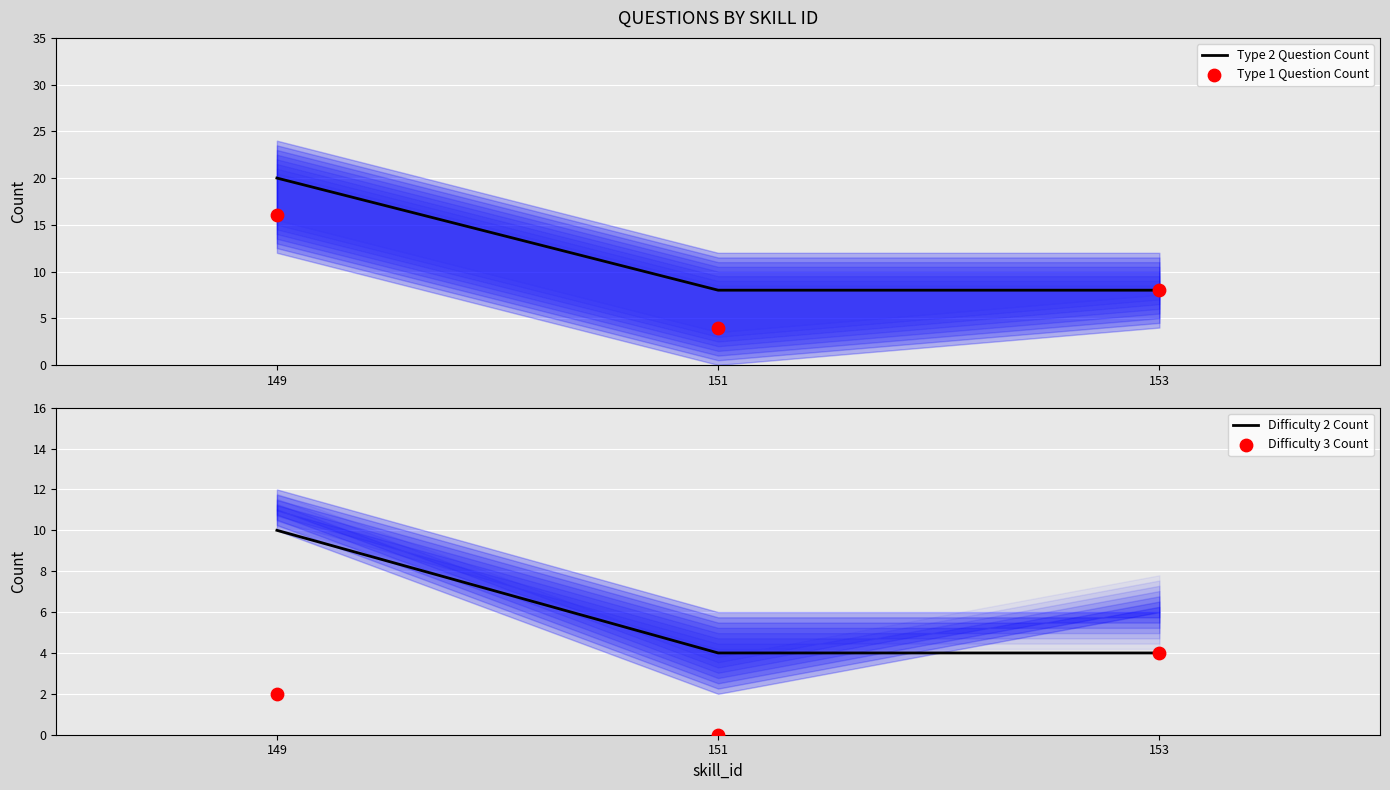

Which series has the largest total across all categories?

Type 2 Question Count